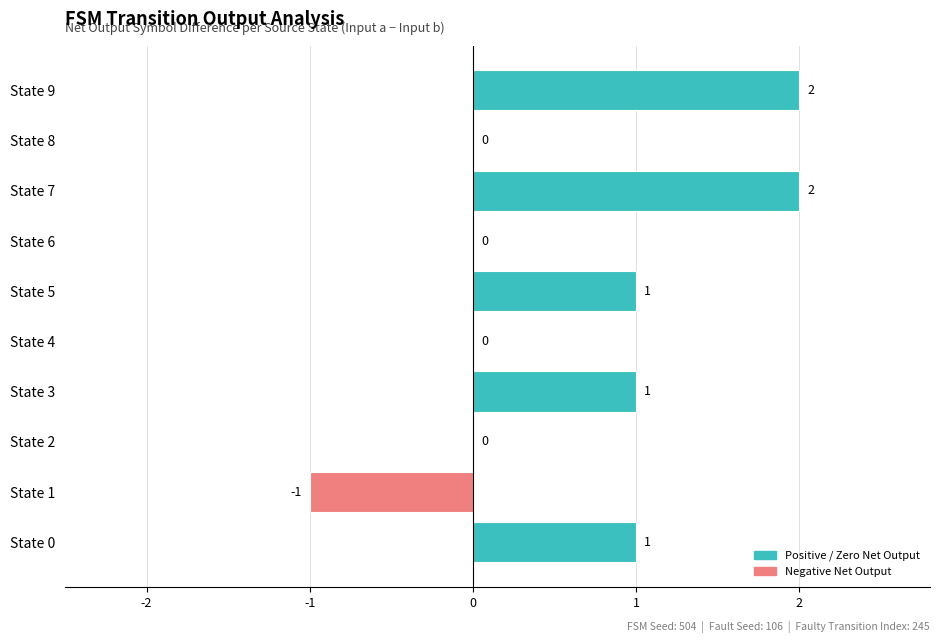

What is the change in value from State 3 to State 9?

+1